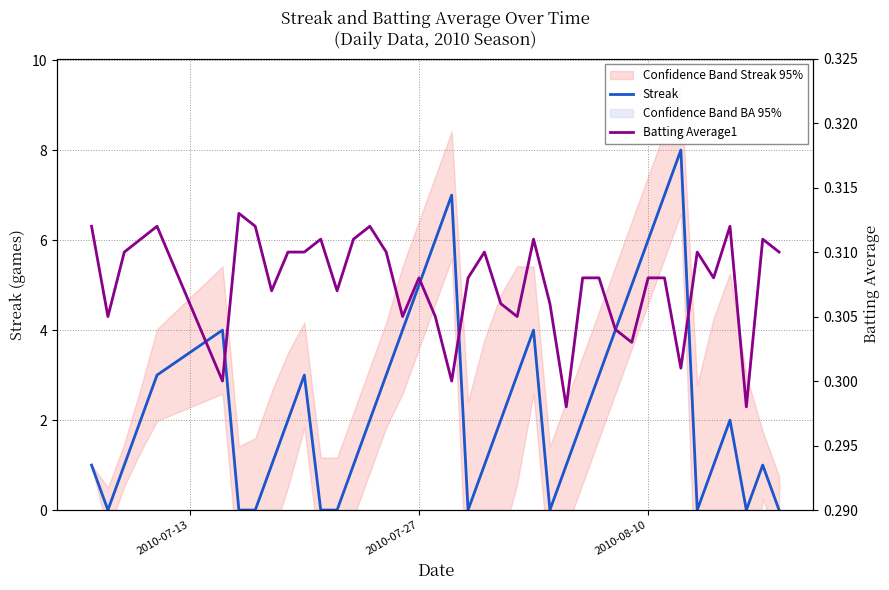

How many values in the Streak series are below 2?

18